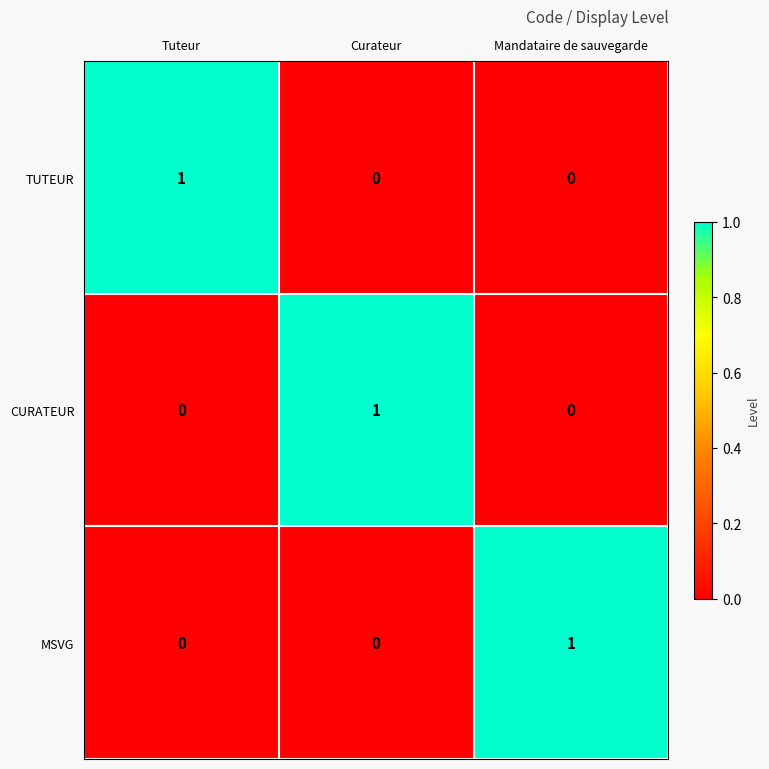

What is the spread (max minus min) of values at Curateur?

1